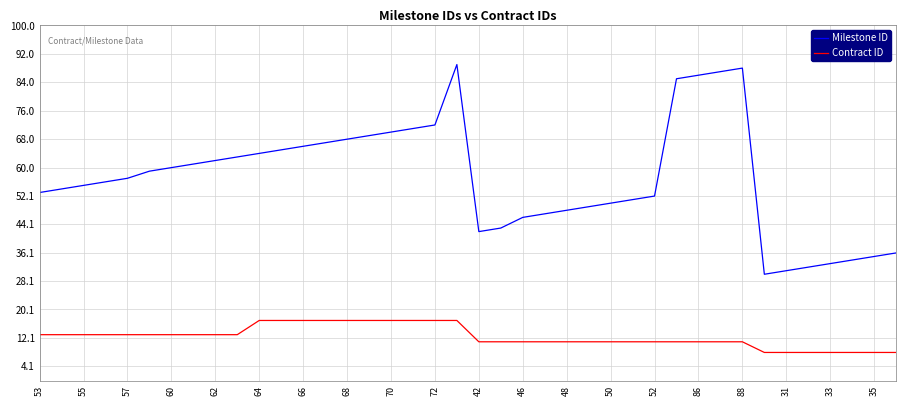

List the series in order of their peak value, highest first.

Milestone ID, Contract ID